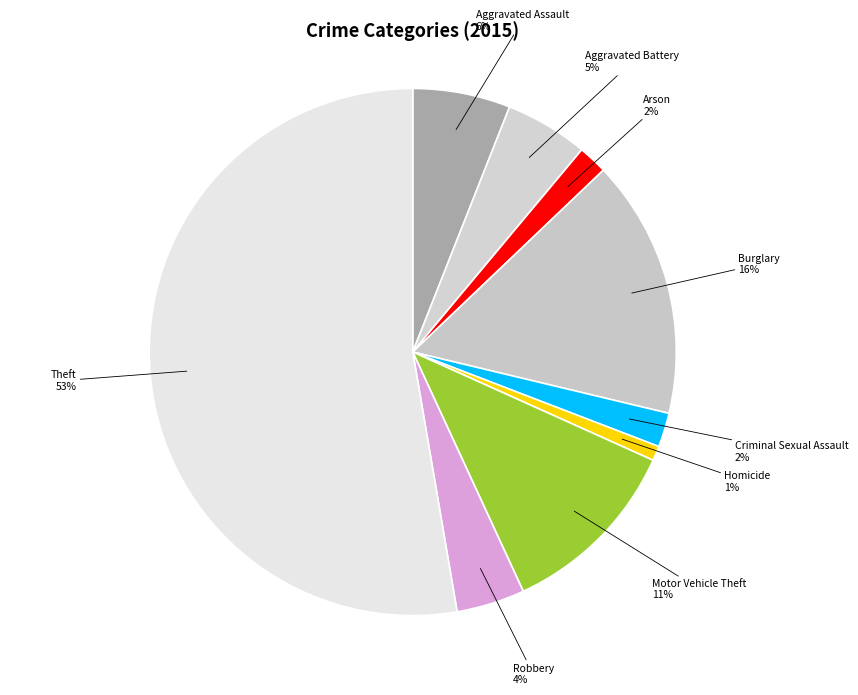

Which slice is the smallest?

Homicide